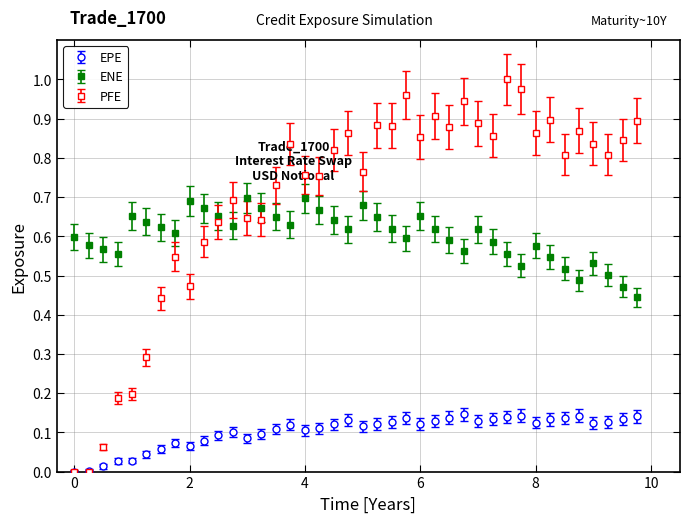

Which series has the widest spread of values?

PFE